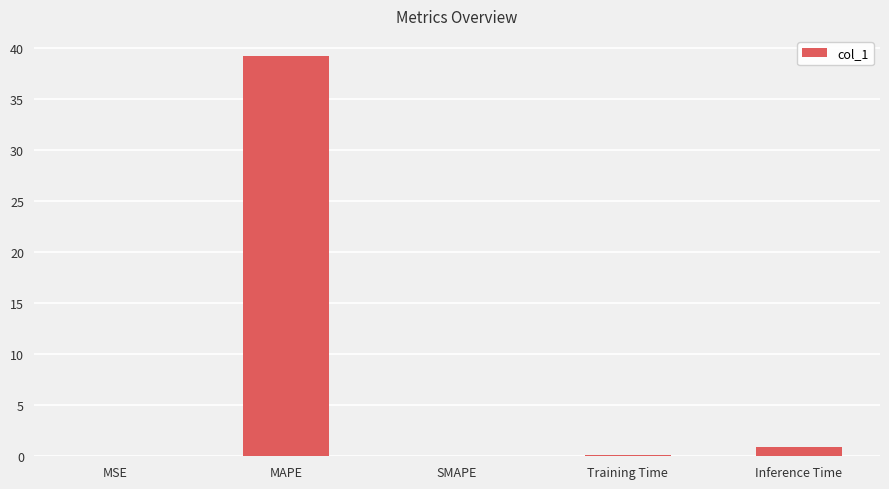

Which has a higher value, Training Time or Inference Time?

Inference Time